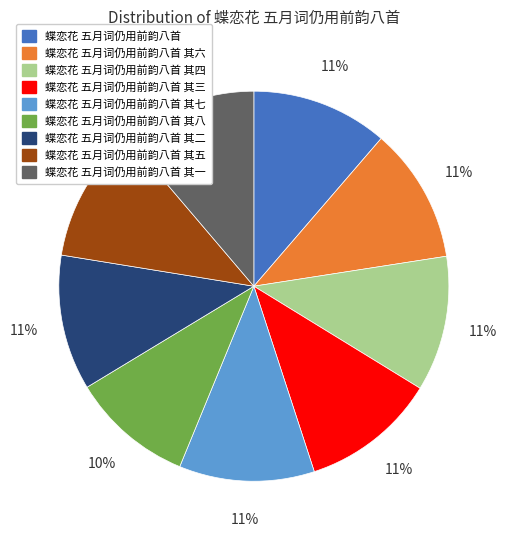

Is the sum of 蝶恋花 五月词仍用前韵八首 其三 and 蝶恋花 五月词仍用前韵八首 其四 greater than half?

No